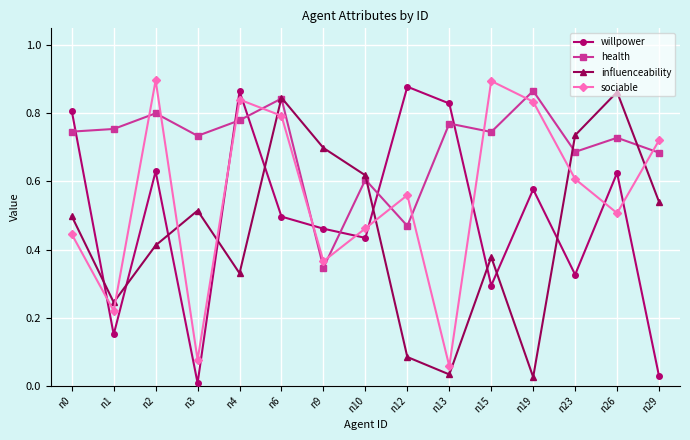

Count the number of data series in this chart.

4